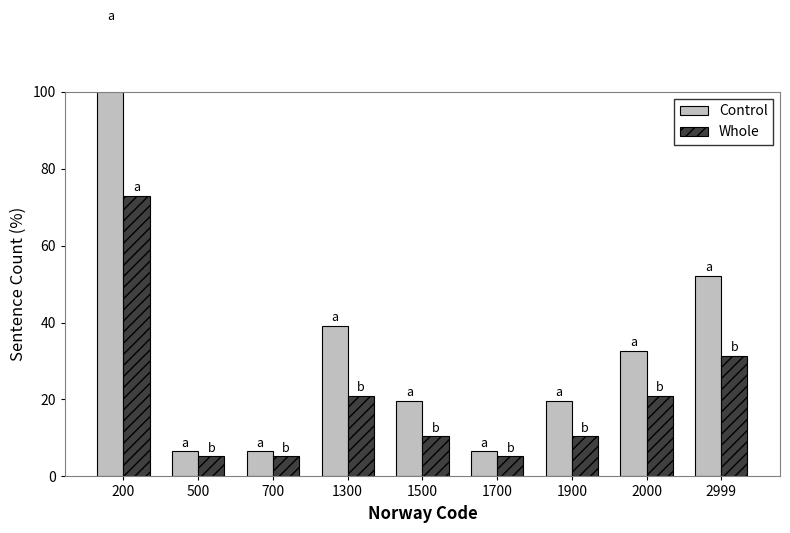

How many data points in Whole are above 10?

6